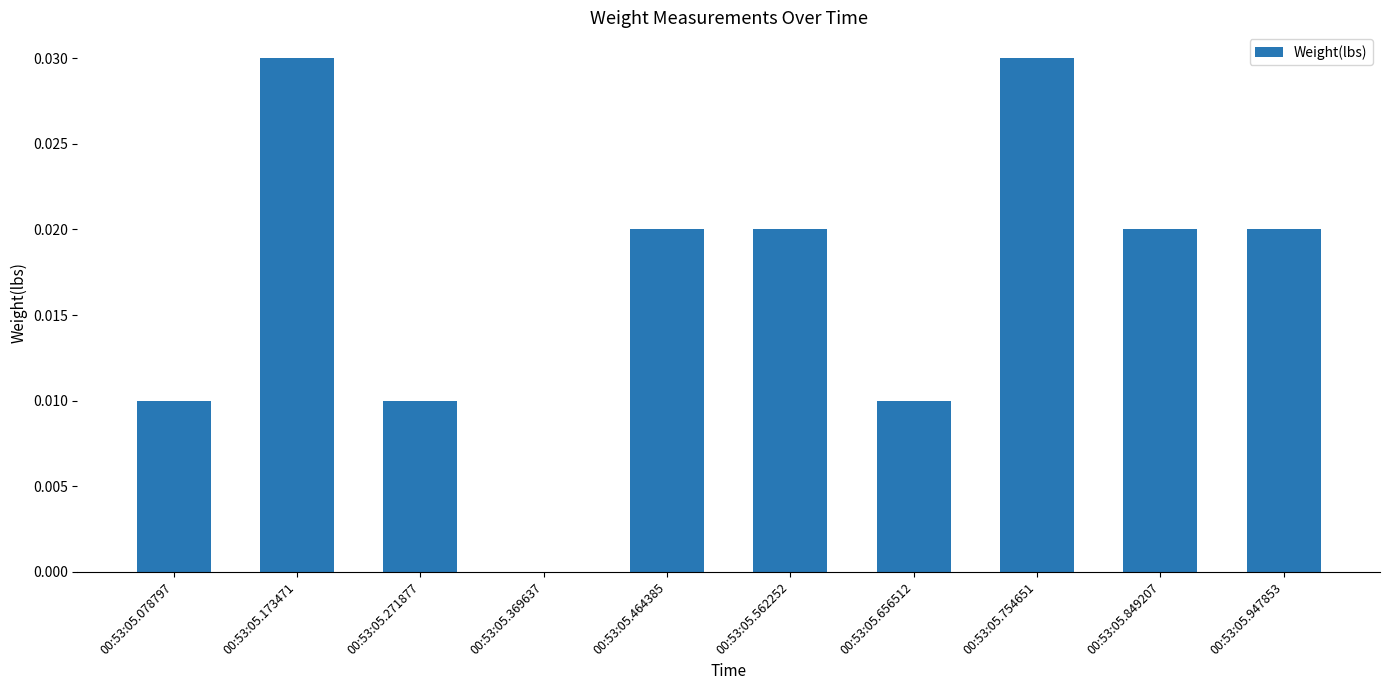

Are the bars horizontal?

No